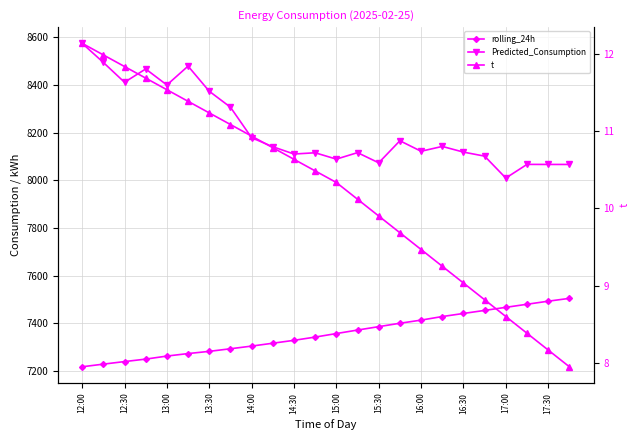

Which series has the largest total across all categories?

Predicted_Consumption